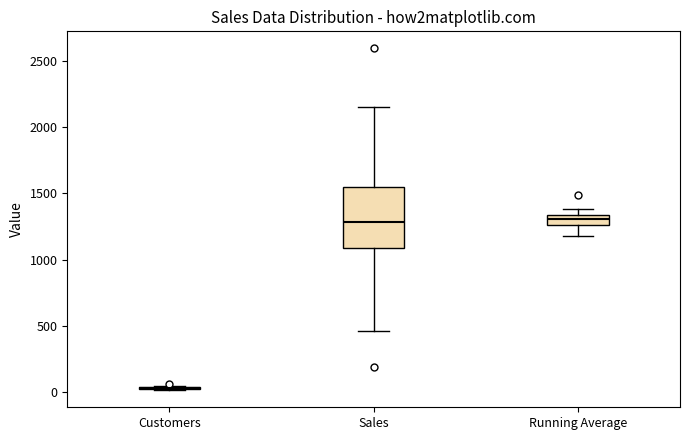

Which box is the tallest, from its lower edge to its upper edge?

Sales